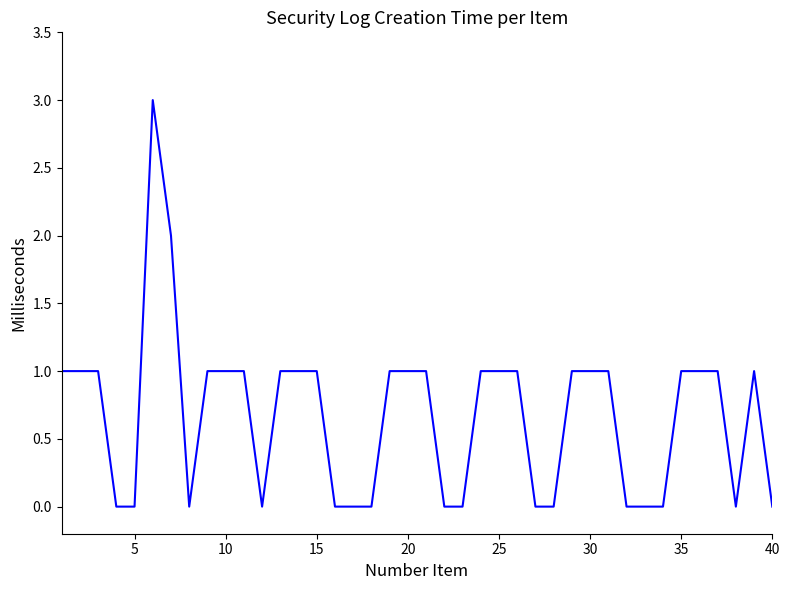

How many lines are shown in the chart?

1